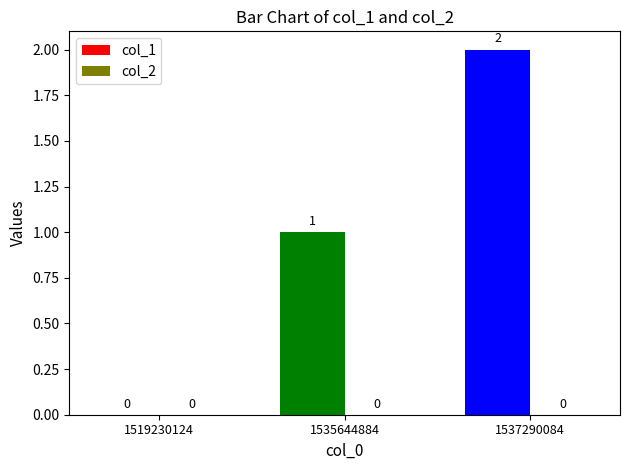

What is the sum of all values?

3